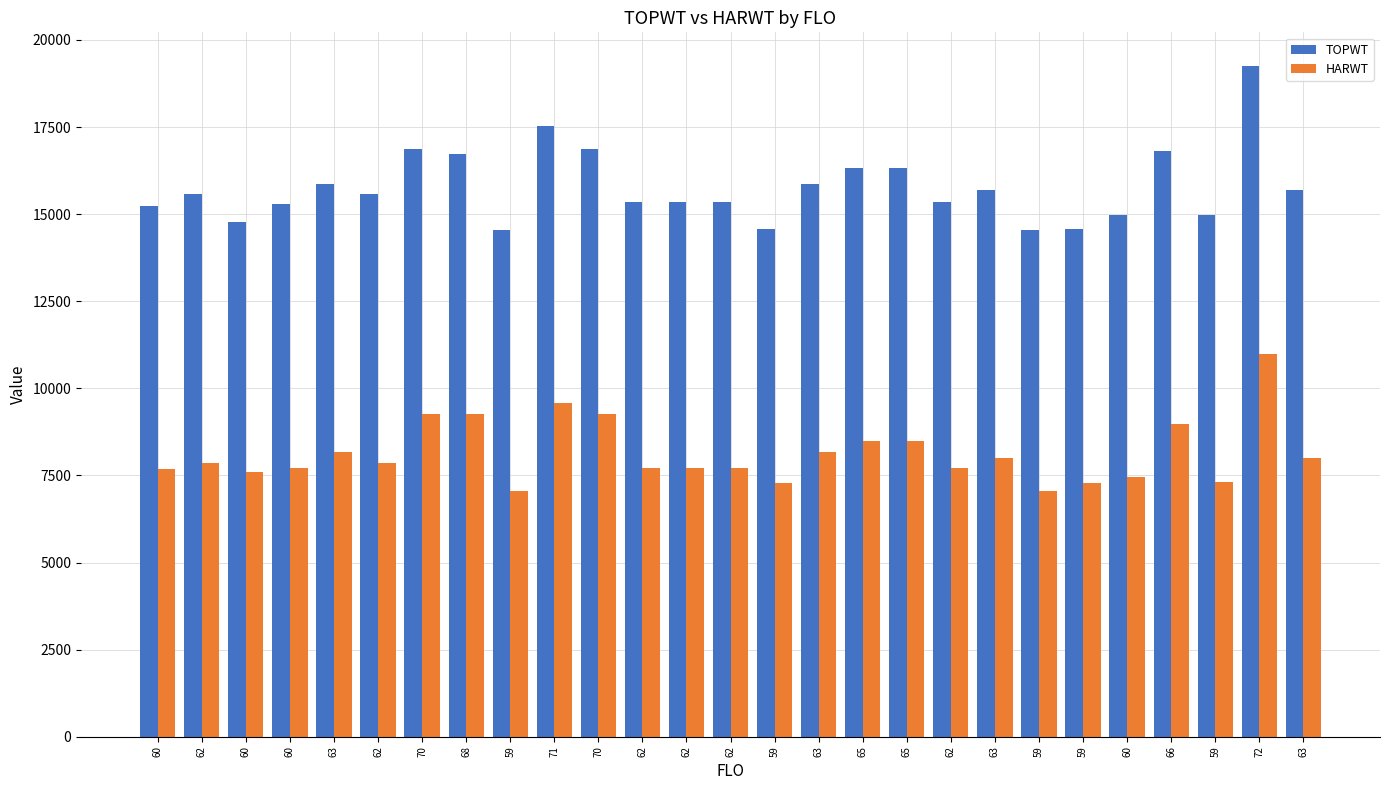

Count the number of data series in this chart.

2